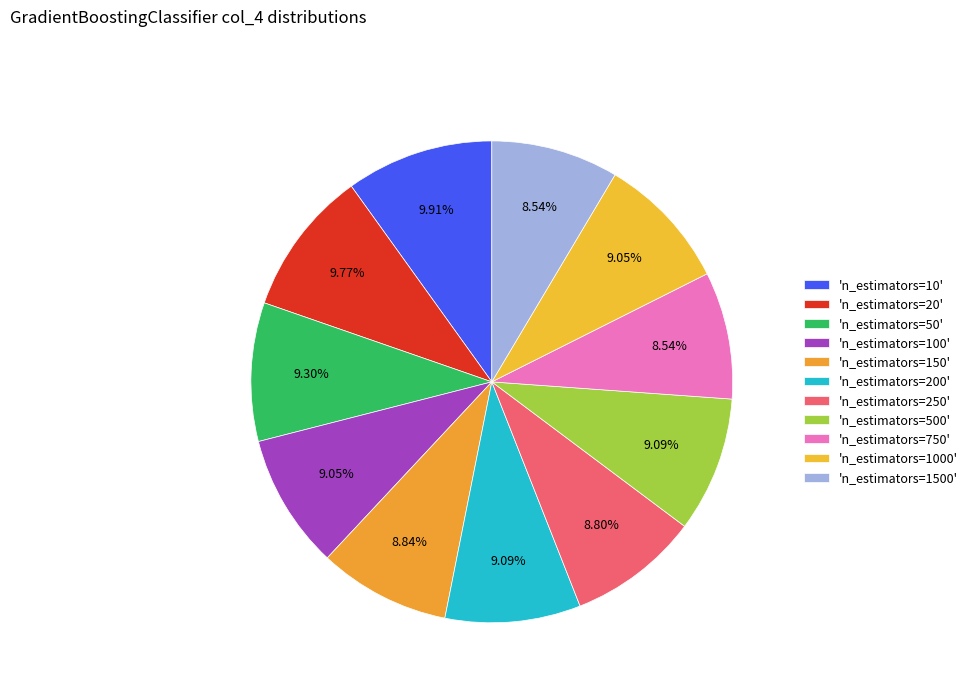

Does any single category account for the majority?

No